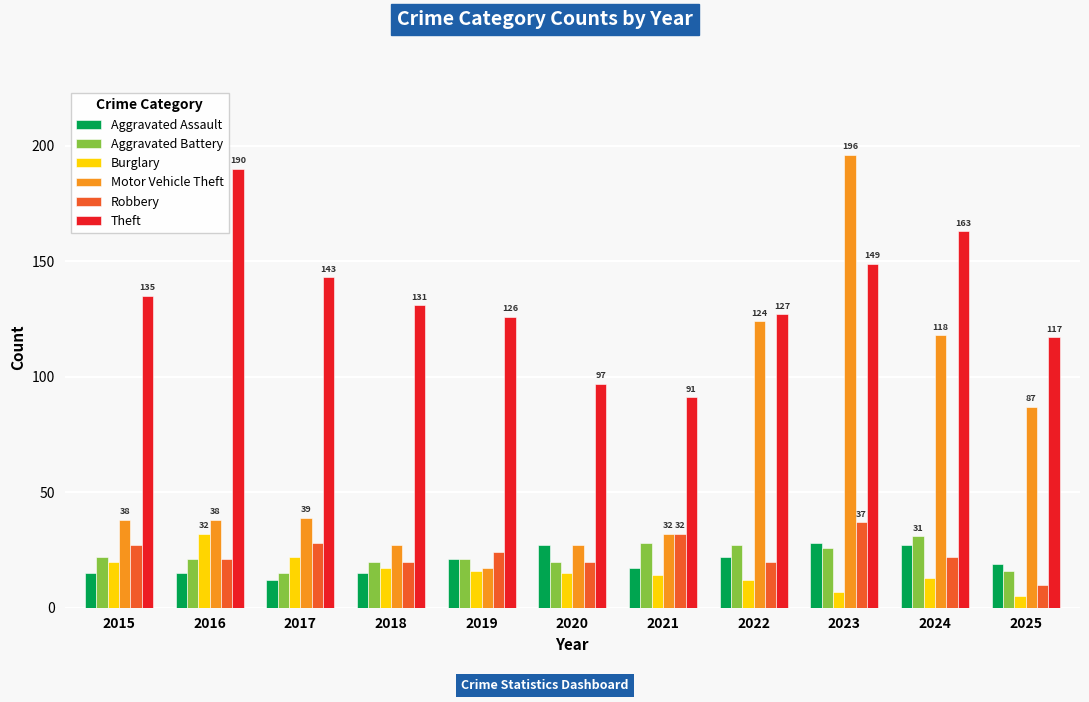

What is the value of the Motor Vehicle Theft bar at the 8th from the left?

124